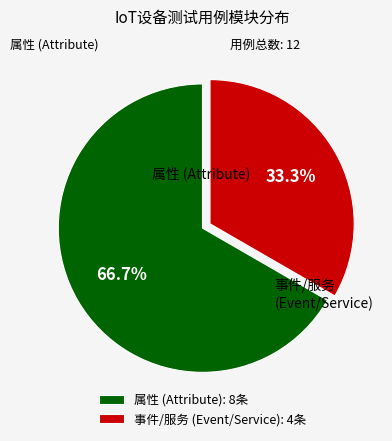

What portion of the pie excludes 事件/服务 (Event/Service): 4条?

66.7%